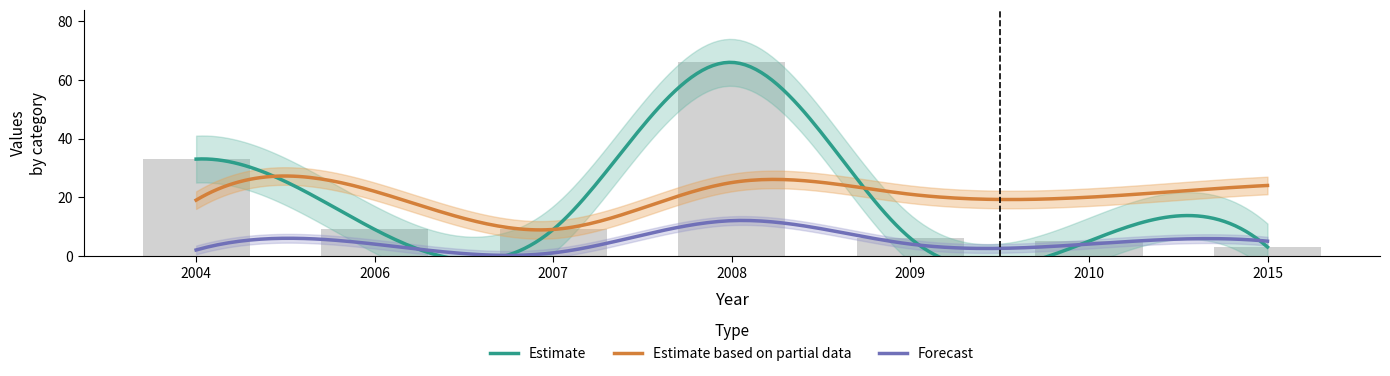

Read the Date_day value at 2008, to the nearest 5.

25